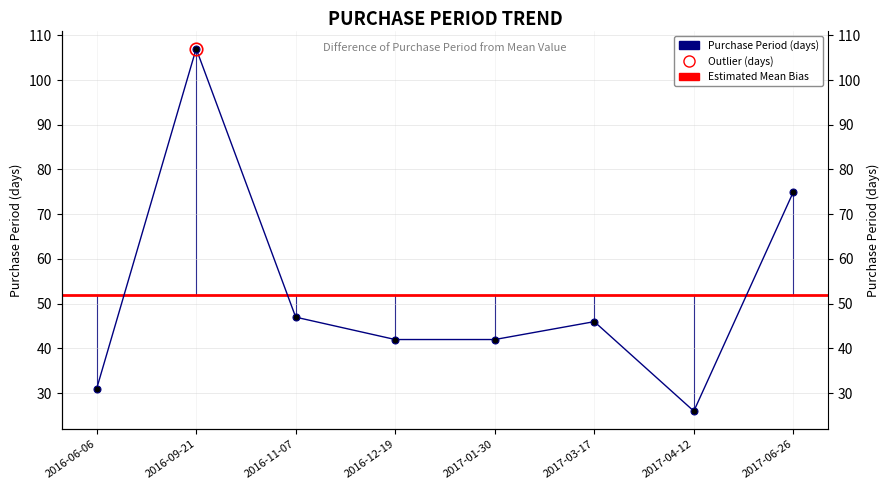

What is the change in value from 2016-06-06 to 2016-11-07?

+16